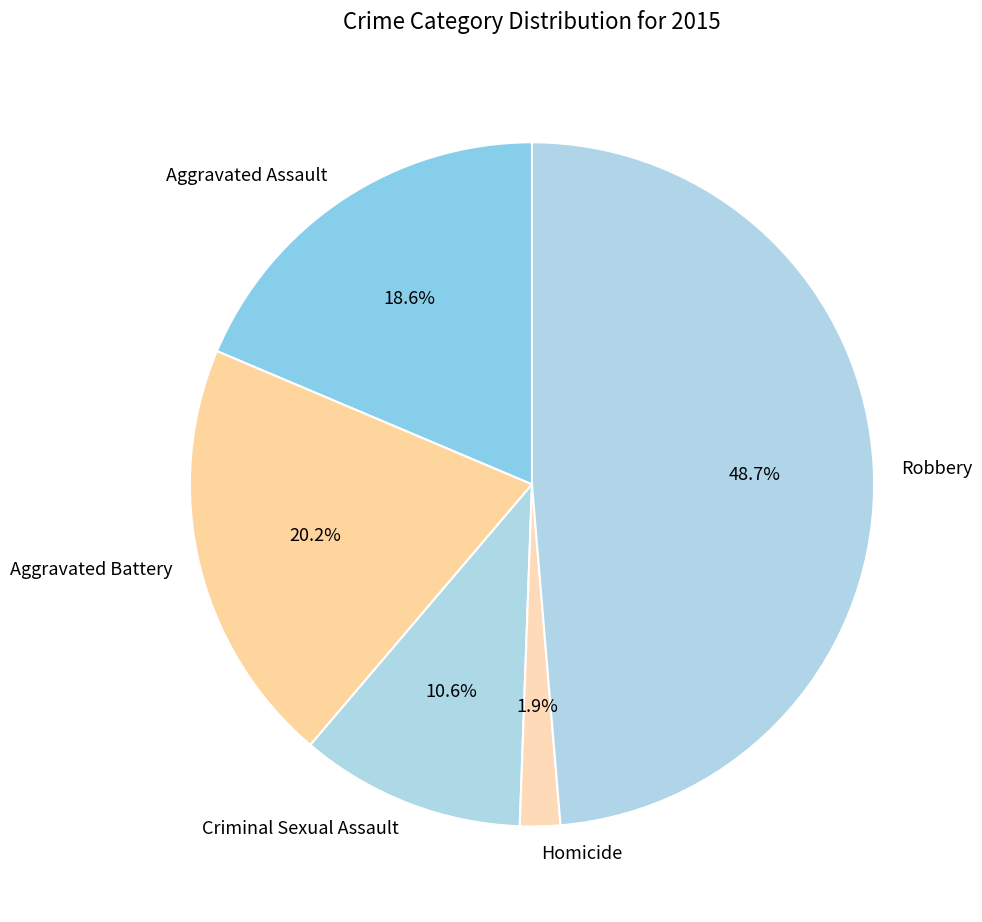

To the nearest percent, what is the combined percentage of Criminal Sexual Assault and Aggravated Assault?

29%